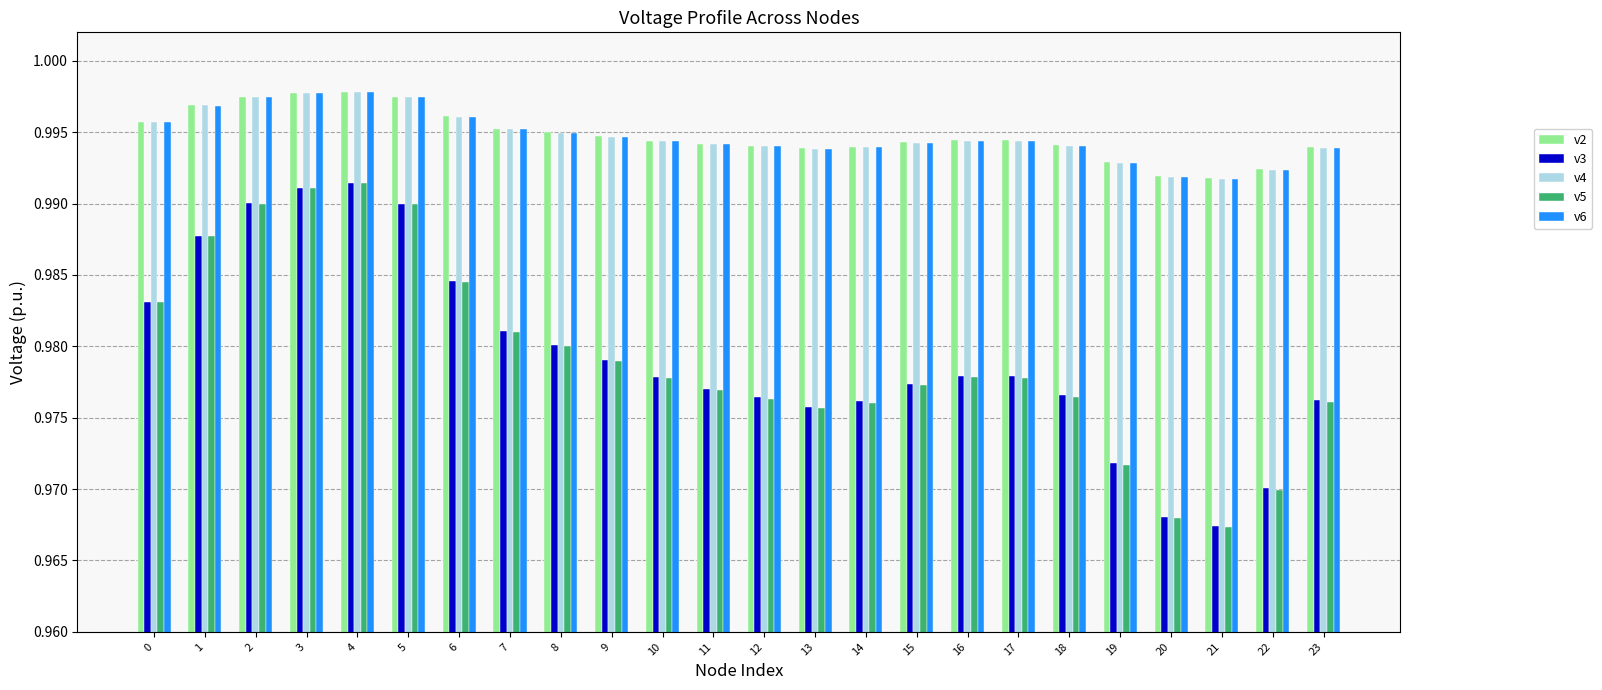

At how many categories does at least one series exceed 0?

24